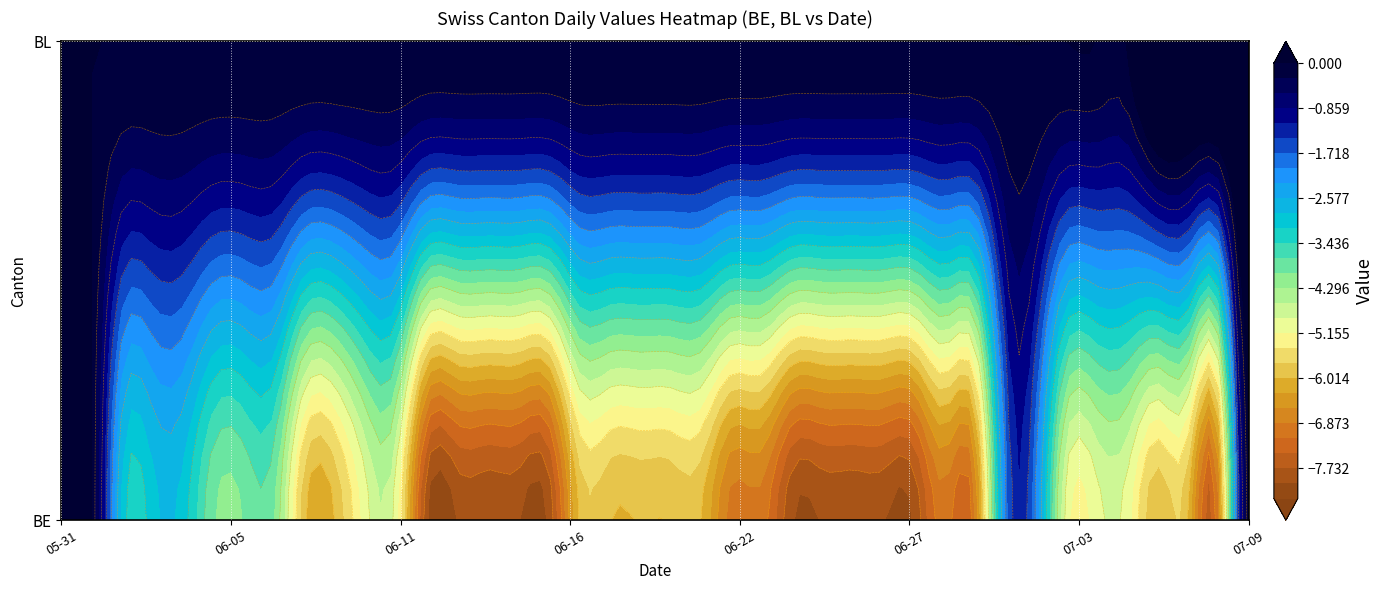

At which category is the sum across all series the highest?

2020-06-01